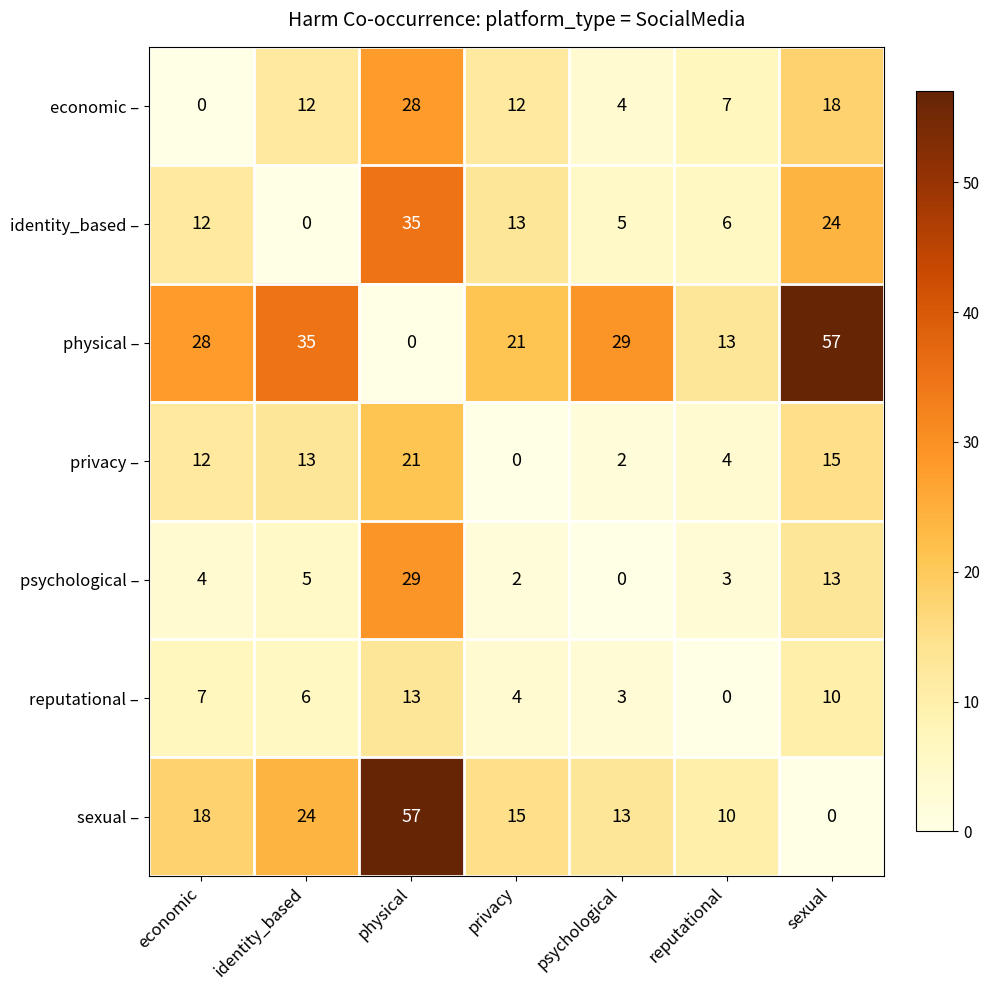

How many series are shown in this chart?

7